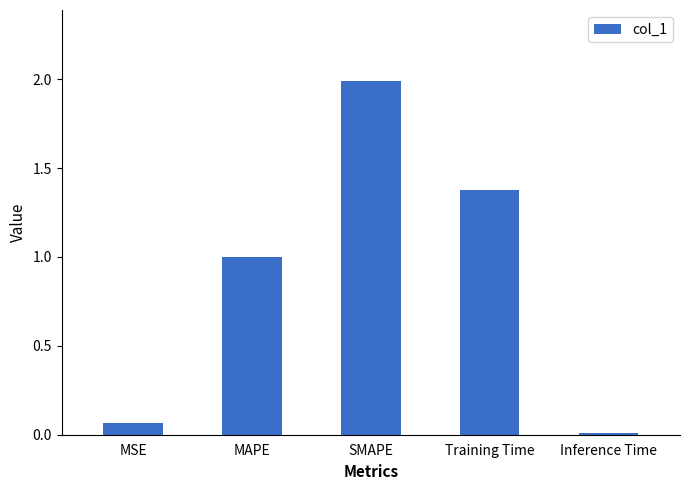

The value at Inference Time is 0.0. True or false?

True